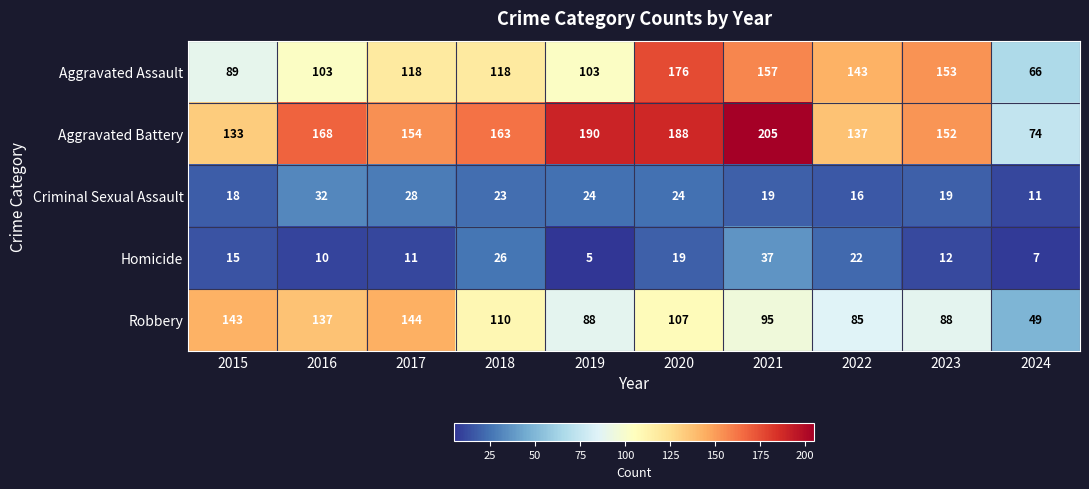

Rank the series at 2024 from lowest to highest value.

Homicide, Criminal Sexual Assault, Robbery, Aggravated Assault, Aggravated Battery